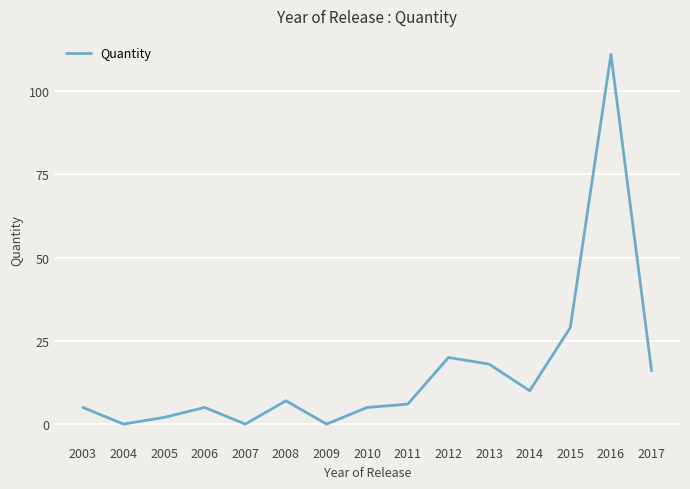

Reading left to right, list all the values displayed in this chart.

5	0	2	5	0	7	0	5	6	20	18	10	29	111	16